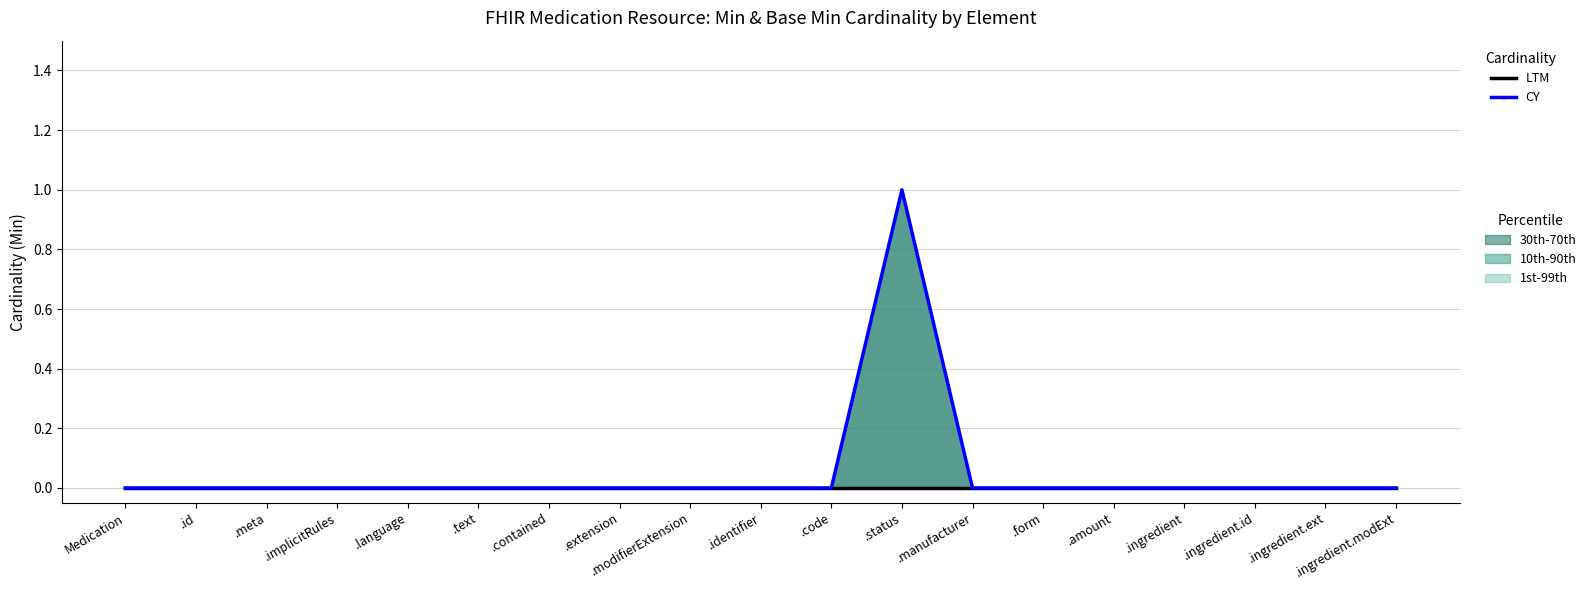

Rank the series by their average value, from lowest to highest.

LTM, CY